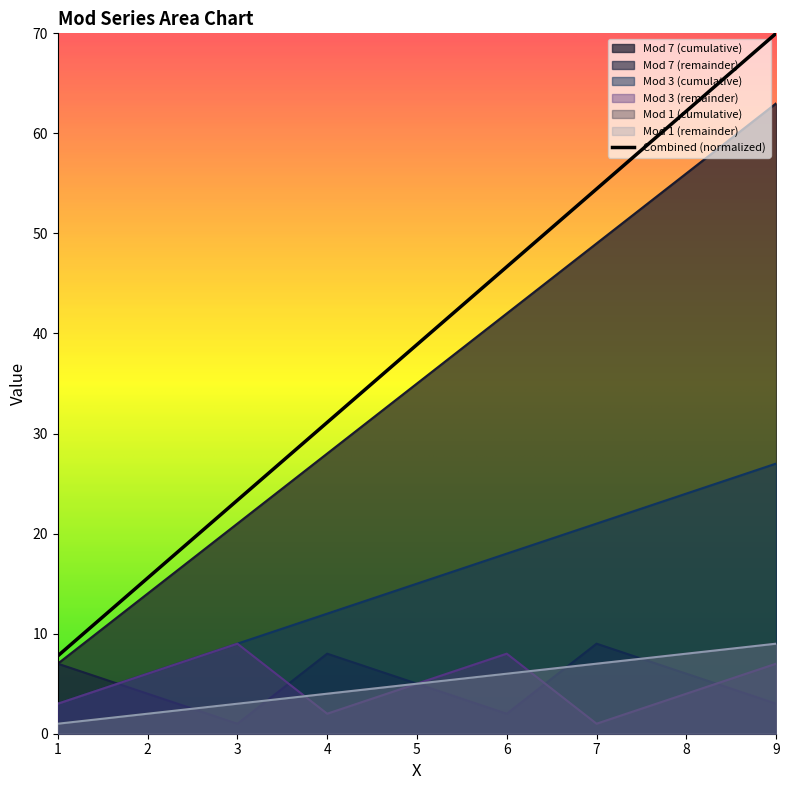

Reading left to right, list all the values displayed in this chart.

Mod 7 (cumulative): 7	14	21	28	35	42	49	56	63
Mod 7 (remainder): 7	4	1	8	5	2	9	6	3
Mod 3 (cumulative): 3	6	9	12	15	18	21	24	27
Mod 3 (remainder): 3	6	9	2	5	8	1	4	7
Mod 1 (cumulative): 1	2	3	4	5	6	7	8	9
Mod 1 (remainder): 1	2	3	4	5	6	7	8	9